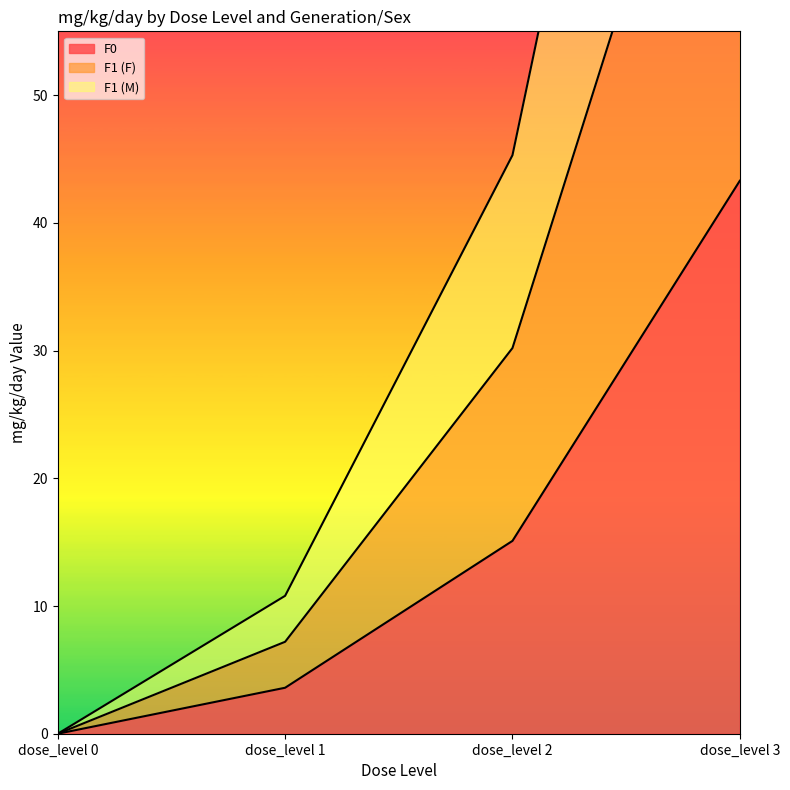

What is the maximum value shown in the chart?

129.9